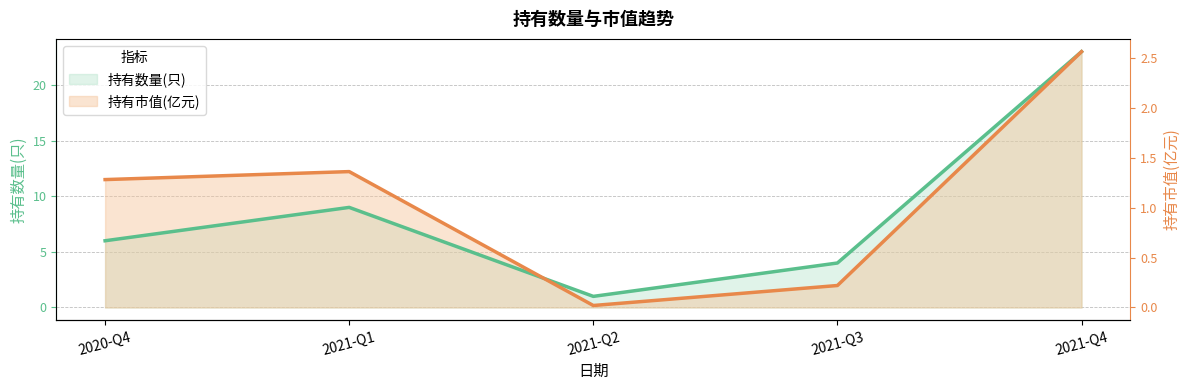

Which has a higher value, 2020-Q4 or 2021-Q1?

2021-Q1